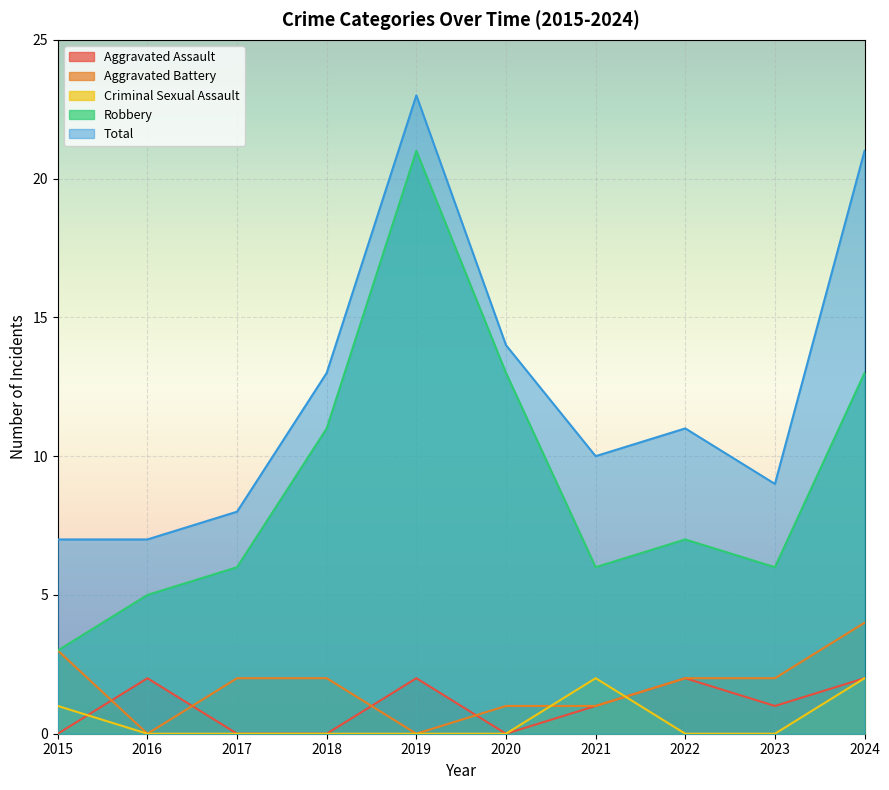

At which category is the sum across all series the highest?

2019